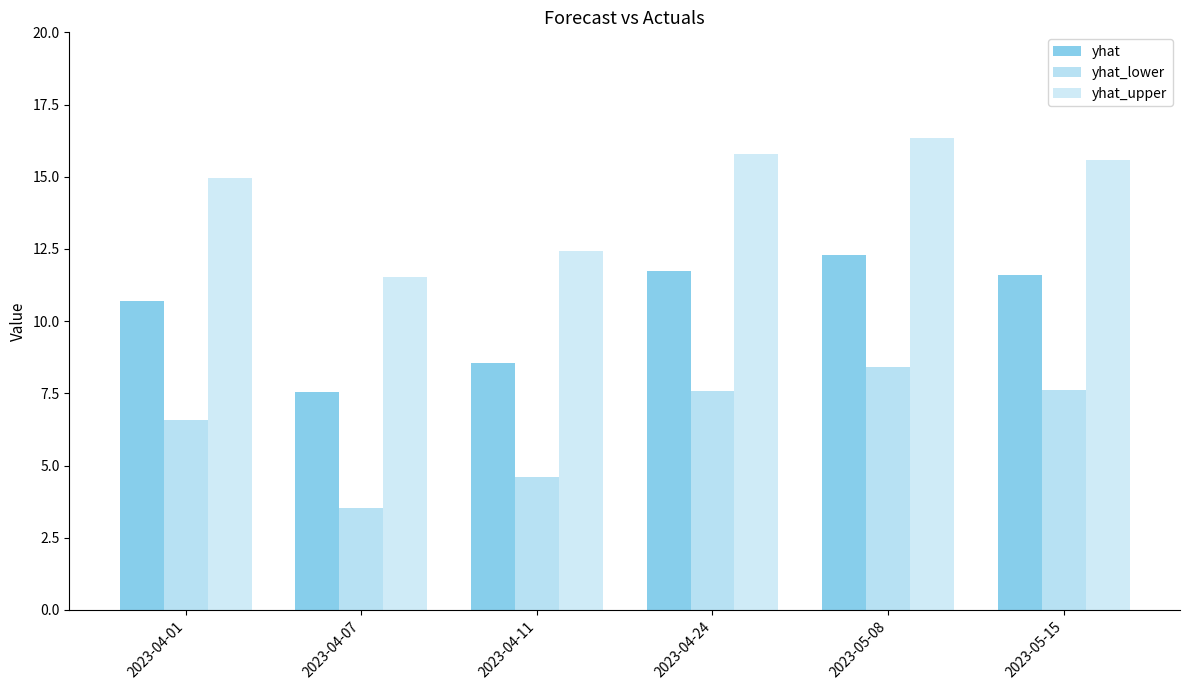

What is the value of the yhat bar at the 4th from the left?

11.7